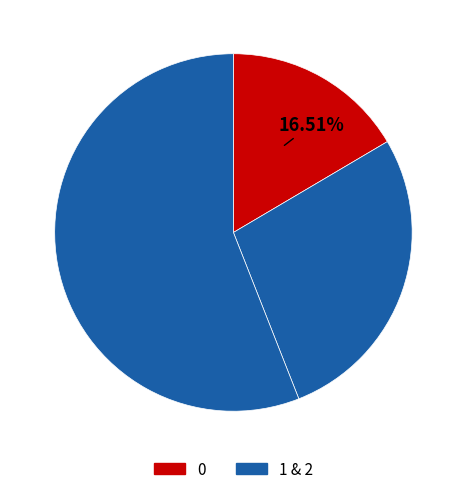

How many segments does this pie chart have?

3